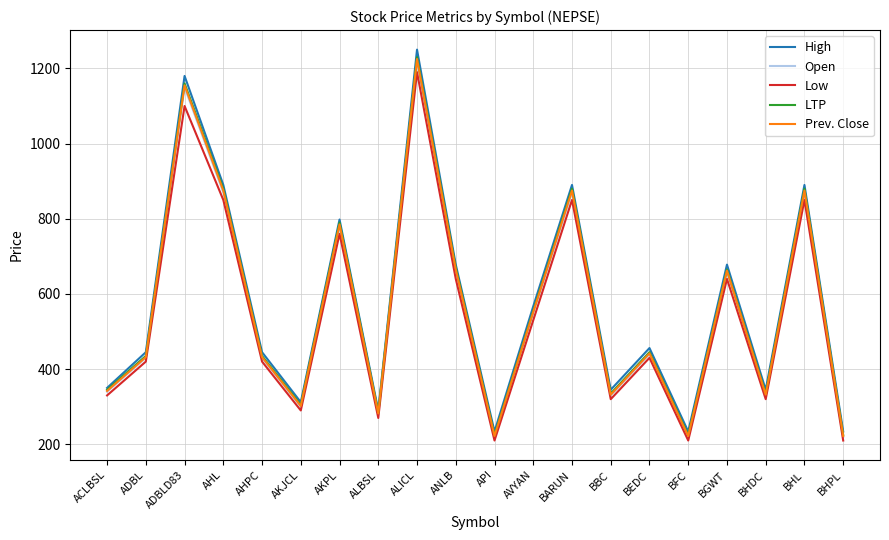

What are all the series names shown in the legend?

High, Open, Low, LTP, Prev. Close